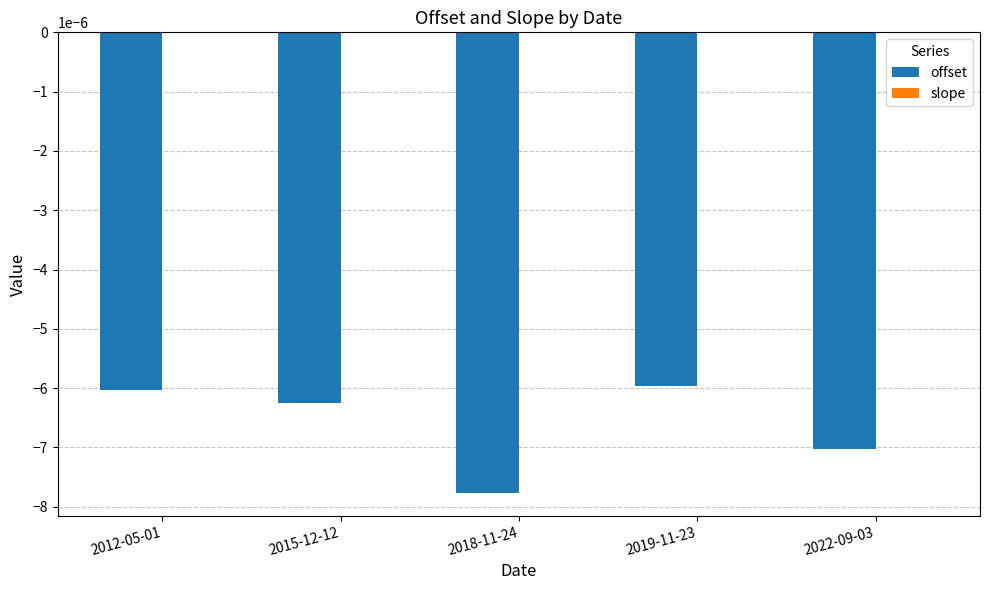

Between 2019-11-23 and 2022-09-03, which series saw the biggest shift?

offset